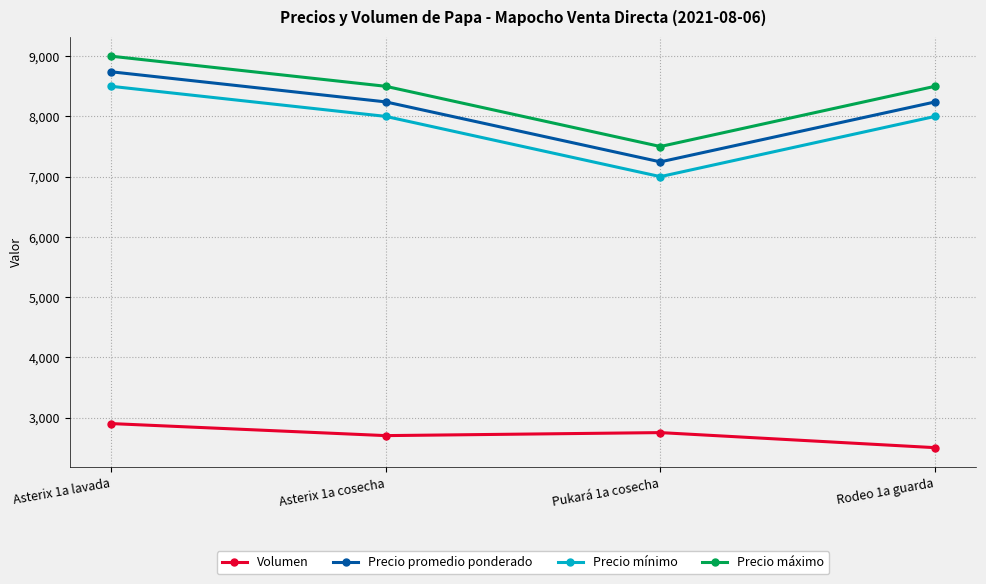

What is the lowest value of the Precio máximo series?

7500